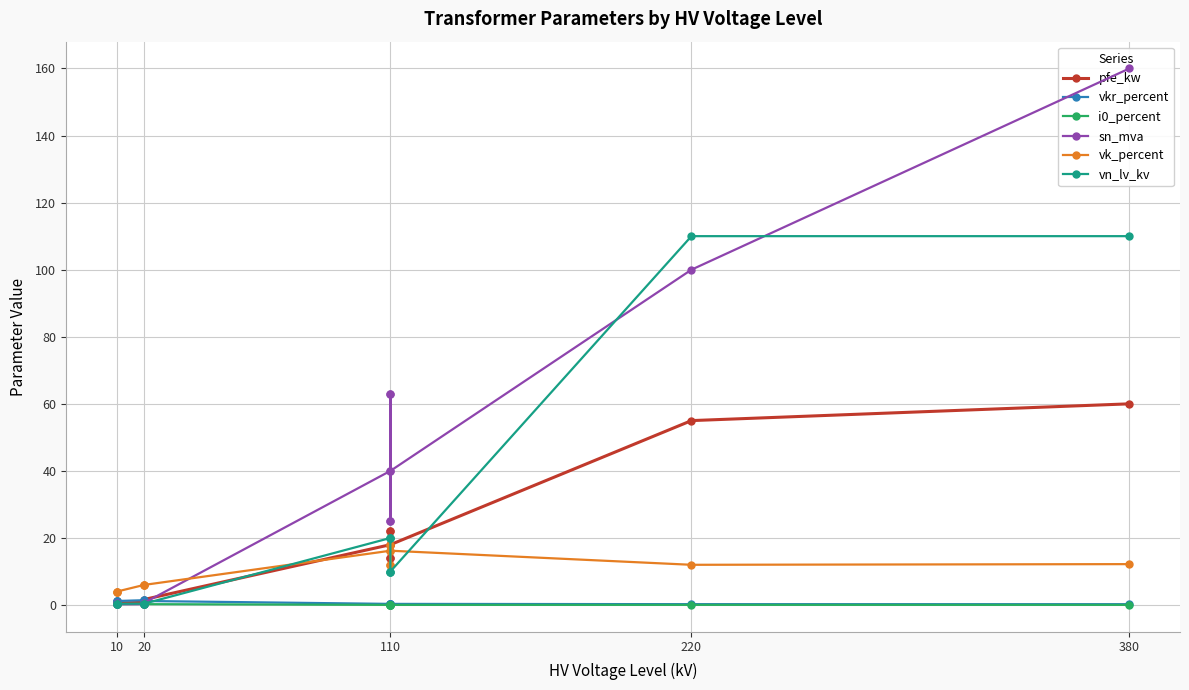

What is the value of the i0_percent point at the 2nd from the left?

0.2